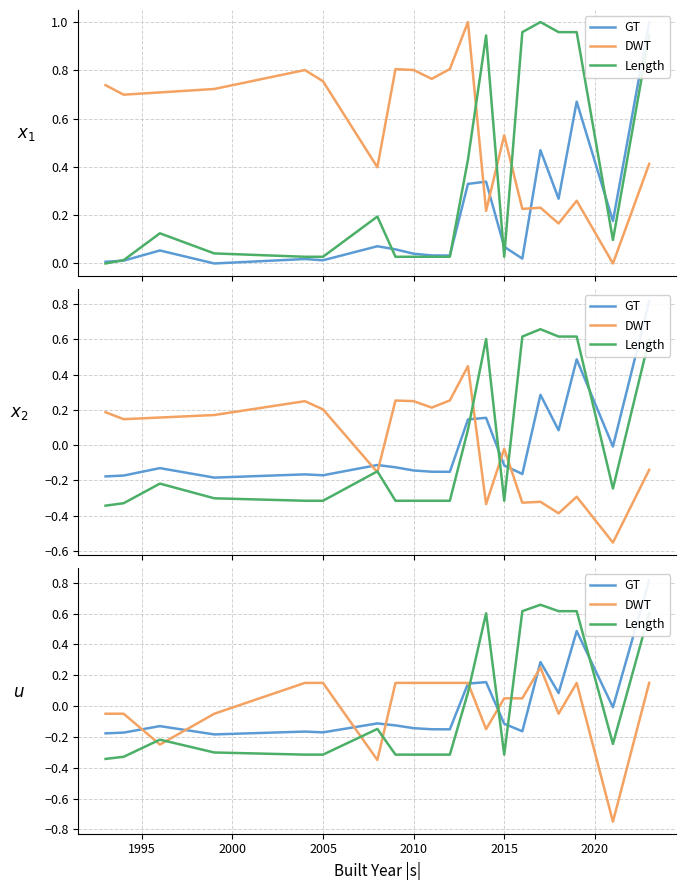

What are all the series names shown in the legend?

GT, DWT, Length